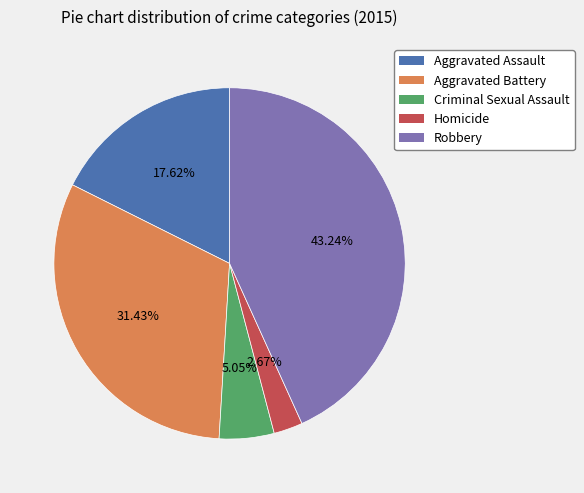

Rank the categories by value from lowest to highest.

Homicide, Criminal Sexual Assault, Aggravated Assault, Aggravated Battery, Robbery